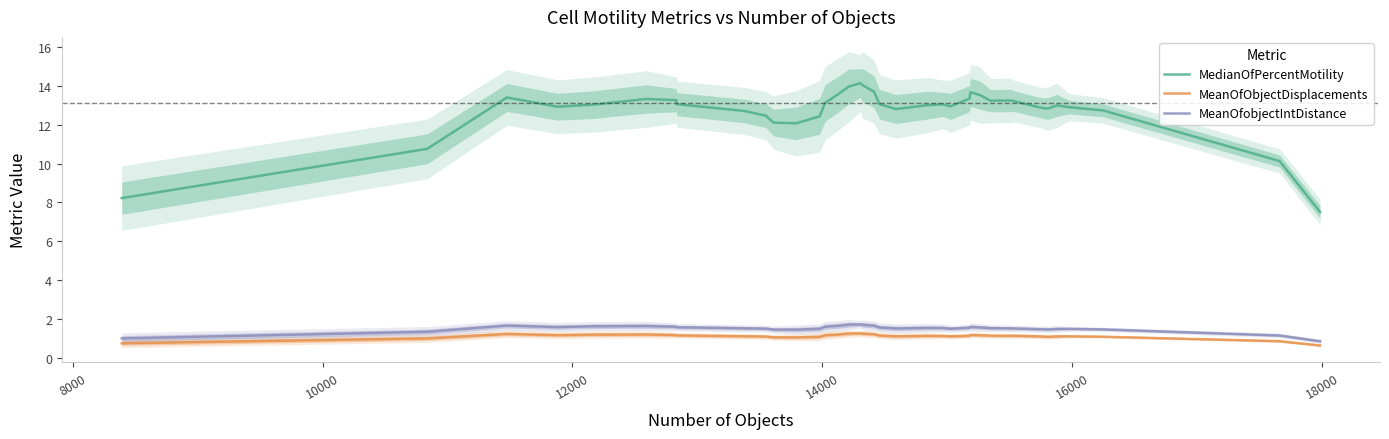

Reading left to right, list all the values displayed in this chart.

MedianOfPercentMotility: 8.2	10.8	13.4	12.9	13.0	13.3	13.3	13.1	12.7	12.5	12.1	12.1	12.4	13.1	13.5	14.0	14.1	14.0	13.7	13.1	12.8	13.0	13.0	12.9	13.3	13.7	13.5	13.2	13.2	13.2	12.9	12.8	13.0	12.9	12.7	10.1	7.5
MeanOfObjectDisplacements: 0.8	1.0	1.2	1.2	1.2	1.2	1.2	1.2	1.1	1.1	1.1	1.1	1.1	1.2	1.2	1.3	1.3	1.3	1.2	1.2	1.1	1.1	1.1	1.1	1.2	1.2	1.2	1.2	1.1	1.1	1.1	1.1	1.1	1.1	1.1	0.9	0.6
MeanOfobjectIntDistance: 1.0	1.4	1.7	1.6	1.6	1.6	1.6	1.6	1.5	1.5	1.5	1.5	1.5	1.6	1.7	1.7	1.7	1.7	1.7	1.6	1.5	1.6	1.5	1.5	1.6	1.6	1.6	1.5	1.5	1.5	1.5	1.5	1.5	1.5	1.5	1.2	0.9